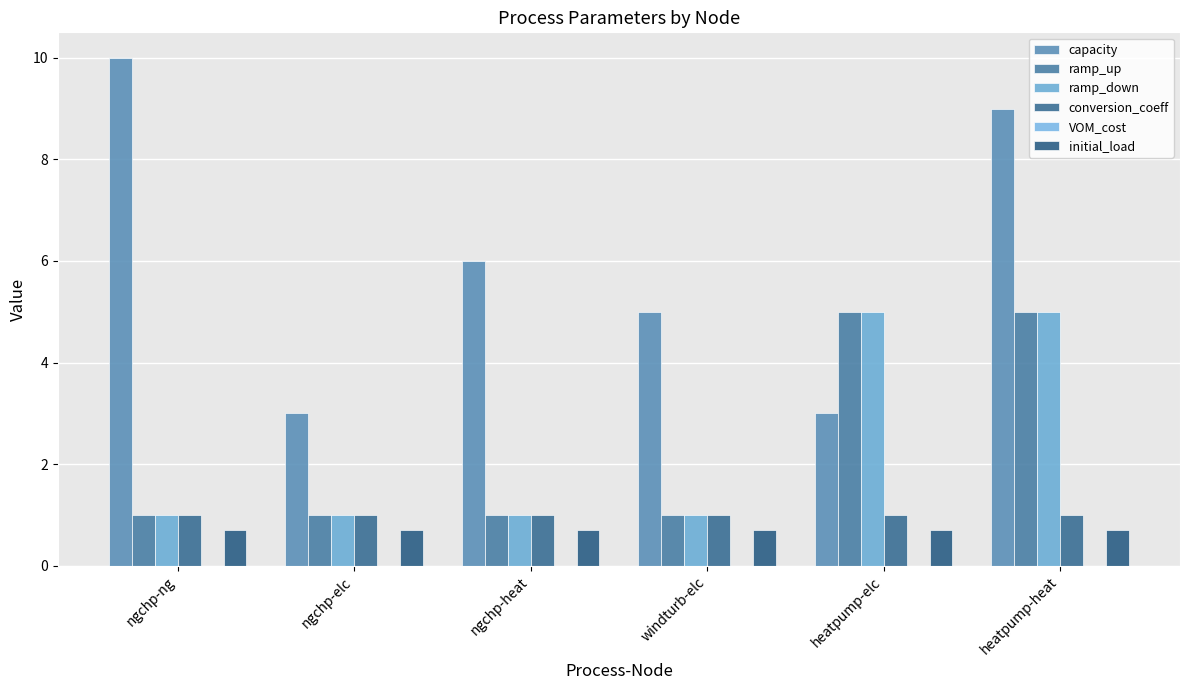

The initial_load series shows 1.2 at windturb-elc. True or false?

False